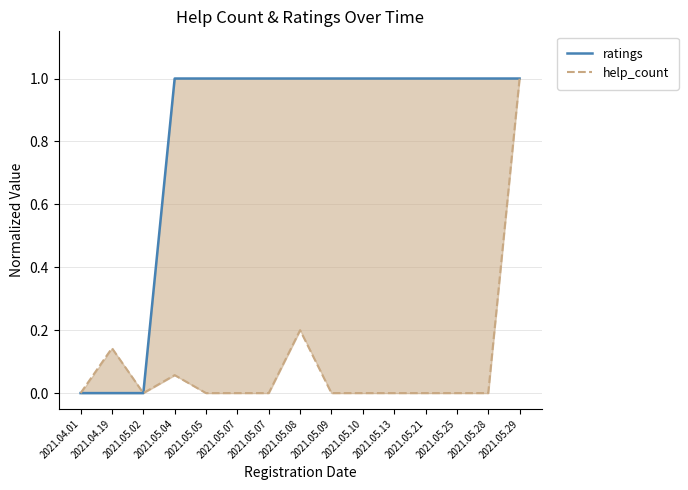

True or false: ratings and help_count intersect in this chart.

True